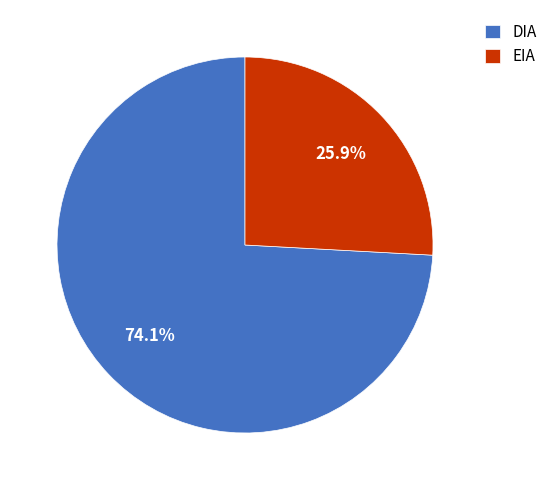

What is the largest slice in the pie chart?

DIA